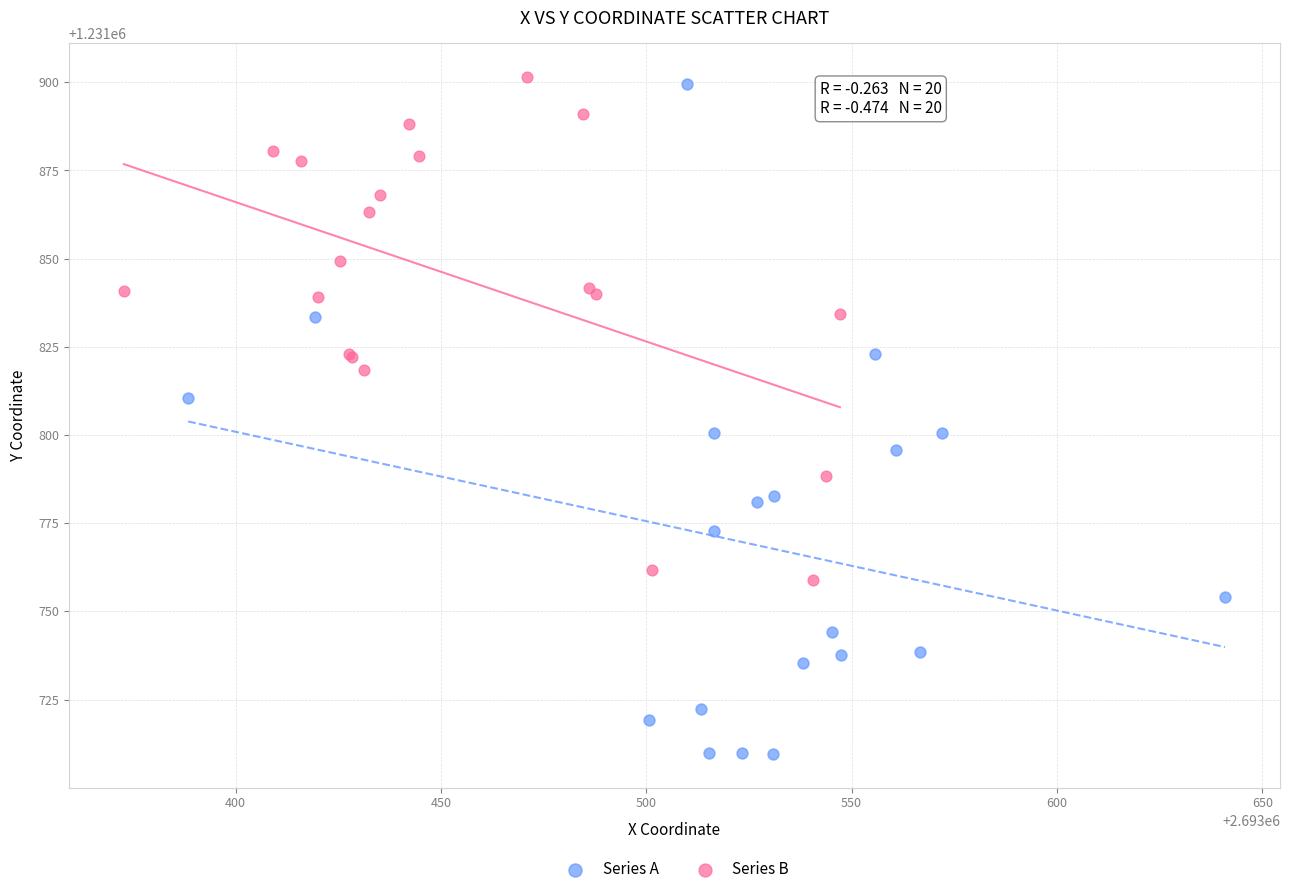

Which series reaches the minimum Y coordinate?

Series A